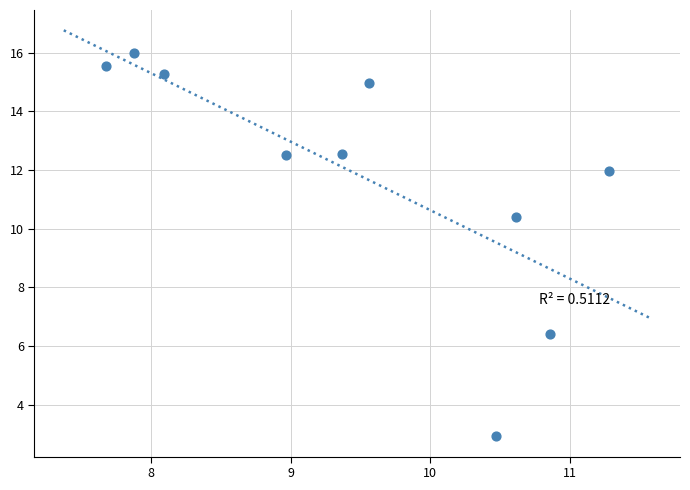

What Y value in the scatter plot is closest to 9?

10.4